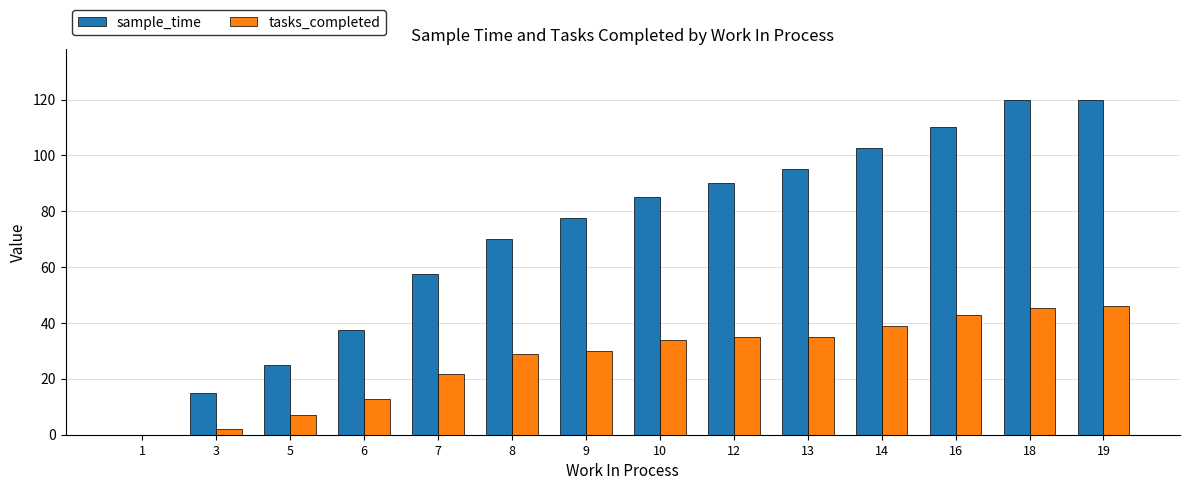

What is the sum of the tasks_completed values at 7 and 6?

34.5